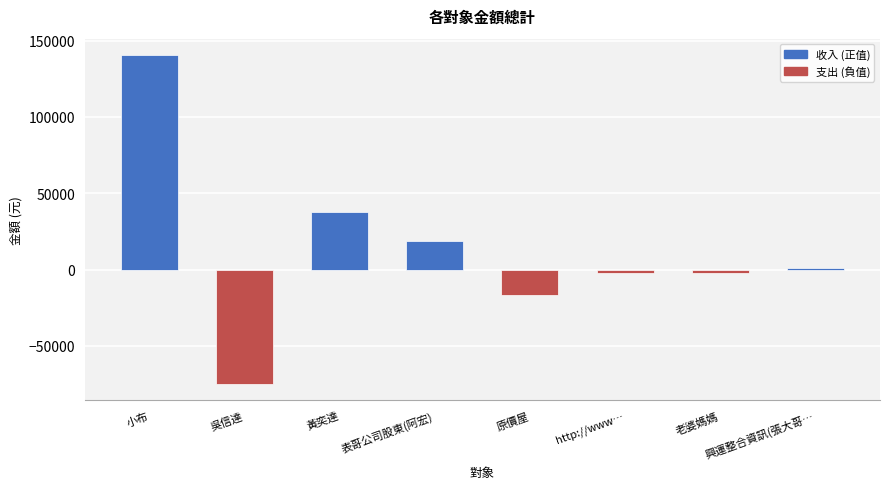

The value at 原價屋 is -16400. True or false?

True